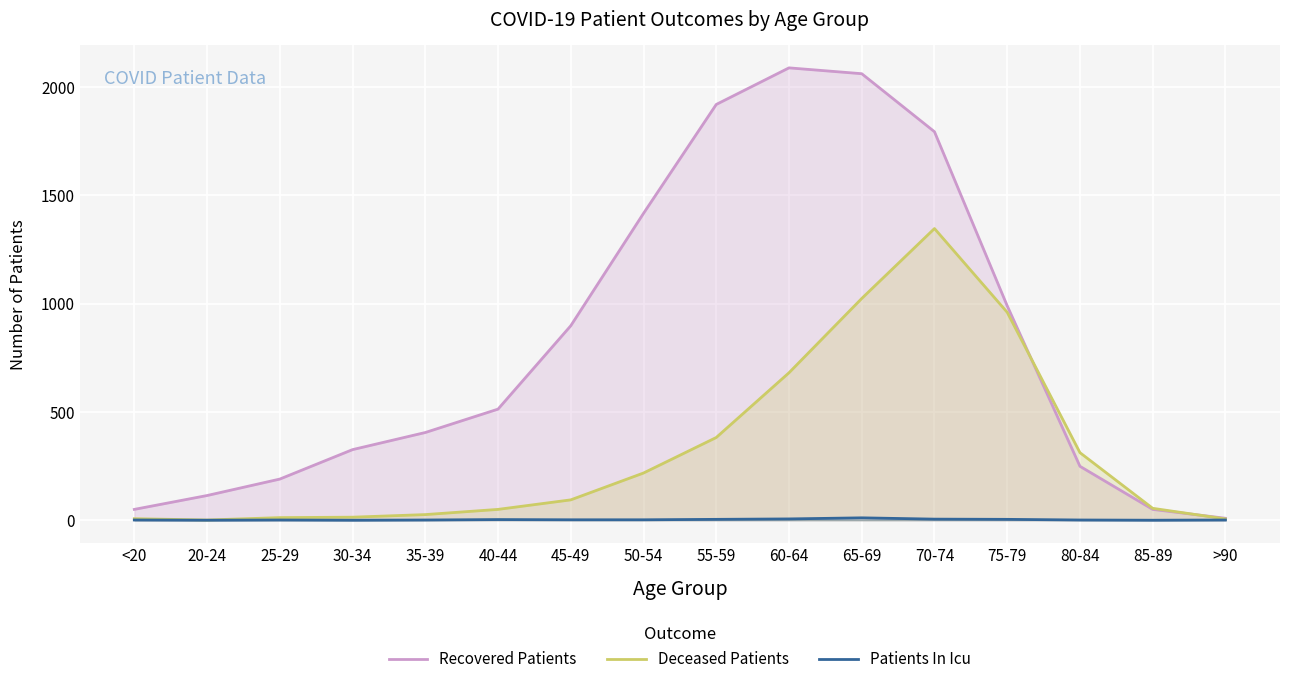

At which label does Patients In Icu first exceed 2?

40-44